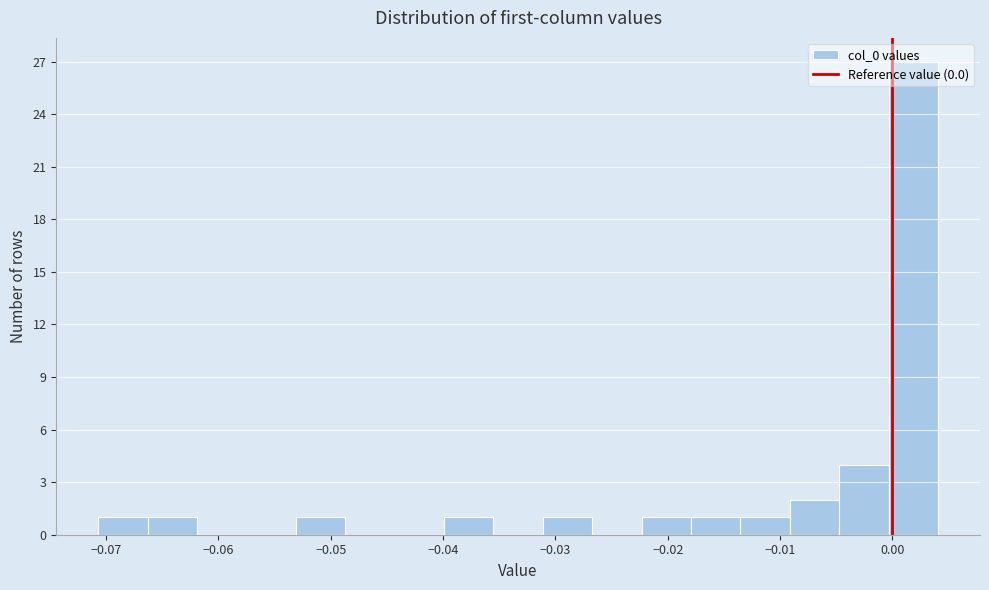

Which range on the x-axis has the tallest bar?

0.000 to 0.004